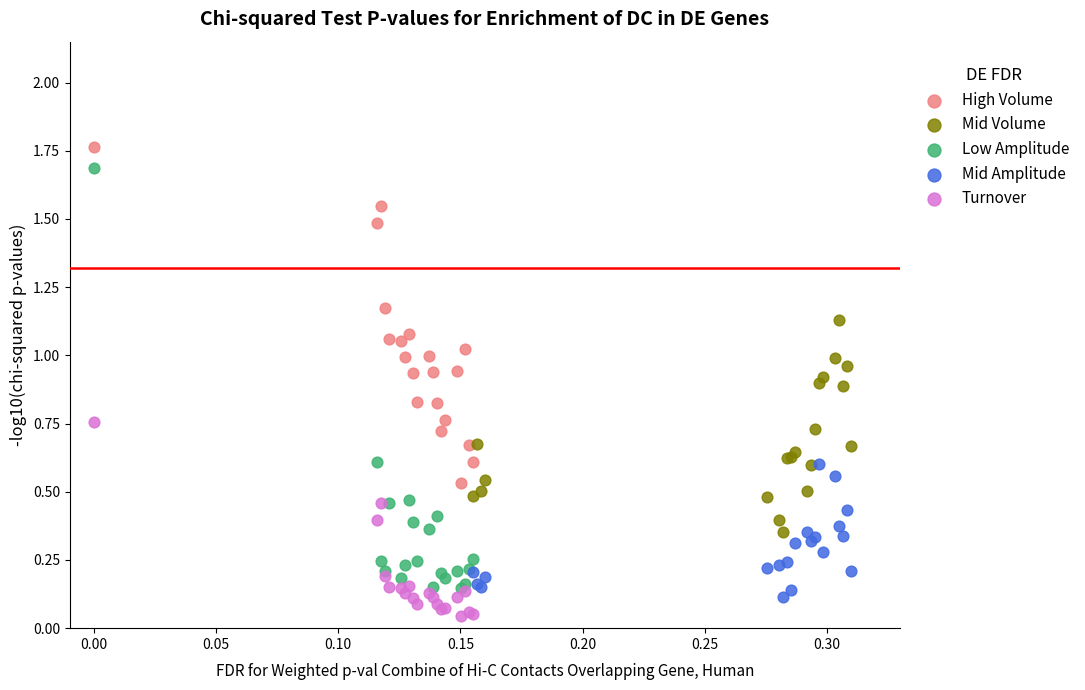

Which series contains the lowest Y value?

Turnover